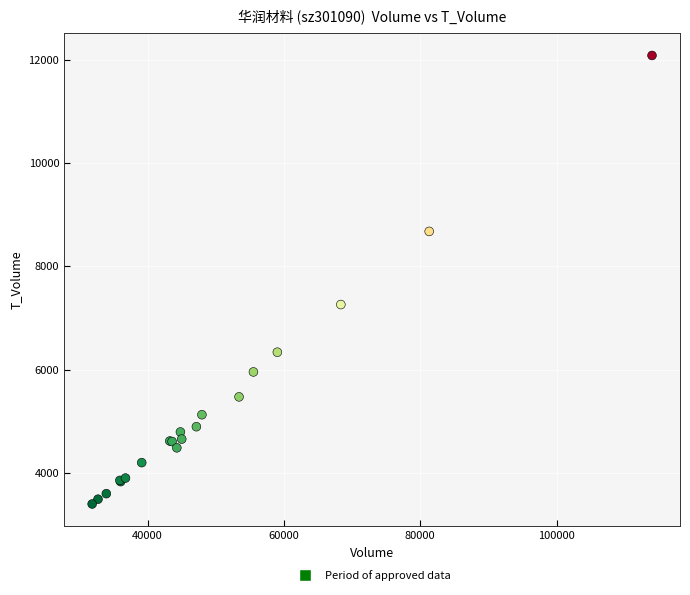

What Y value in the scatter plot is closest to 7741?

7260